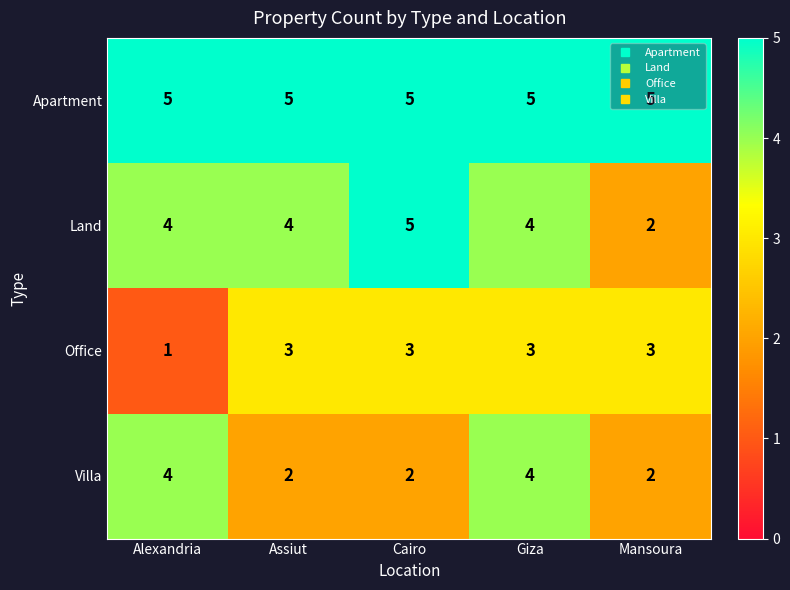

What is the average value of the Apartment series?

5